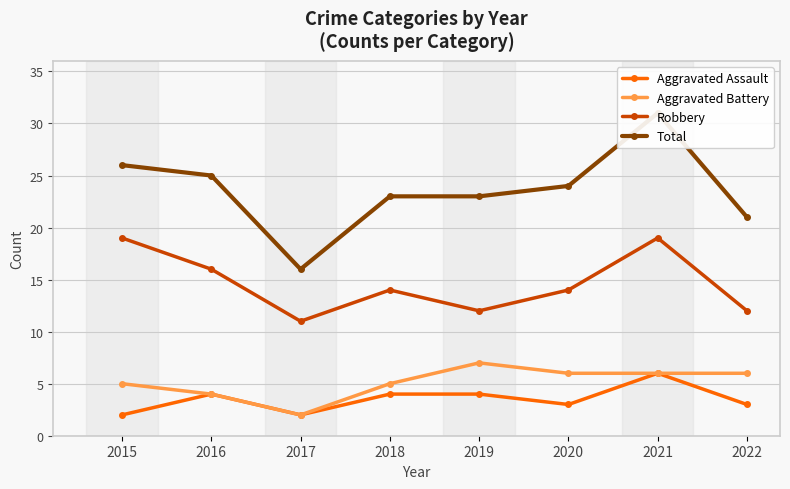

What is the difference between the second highest and second lowest values in the Robbery series?

7